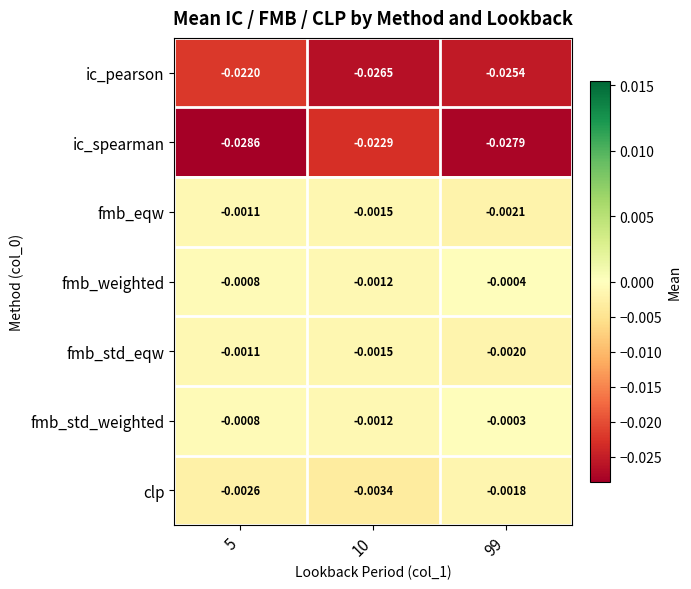

Which series has the largest range (max minus min)?

ic_spearman